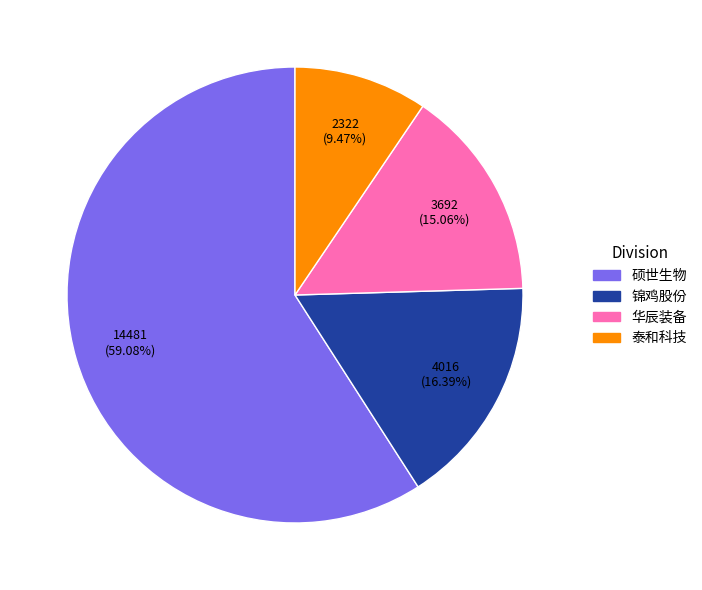

How many slices are in this pie chart?

4